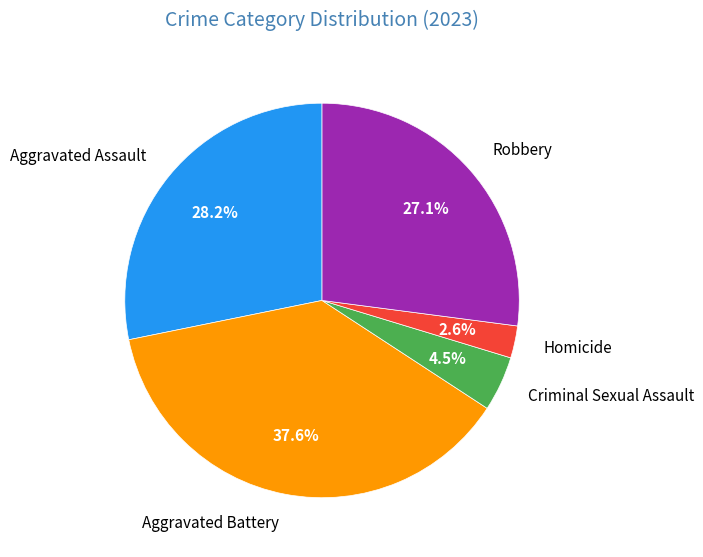

What is the smallest slice in the pie chart?

Homicide